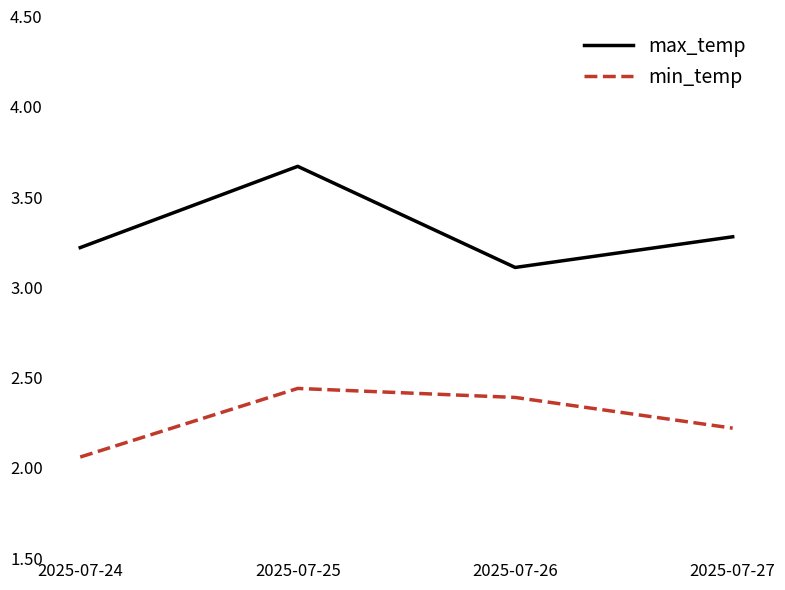

At which category is the sum across all series the highest?

2025-07-25